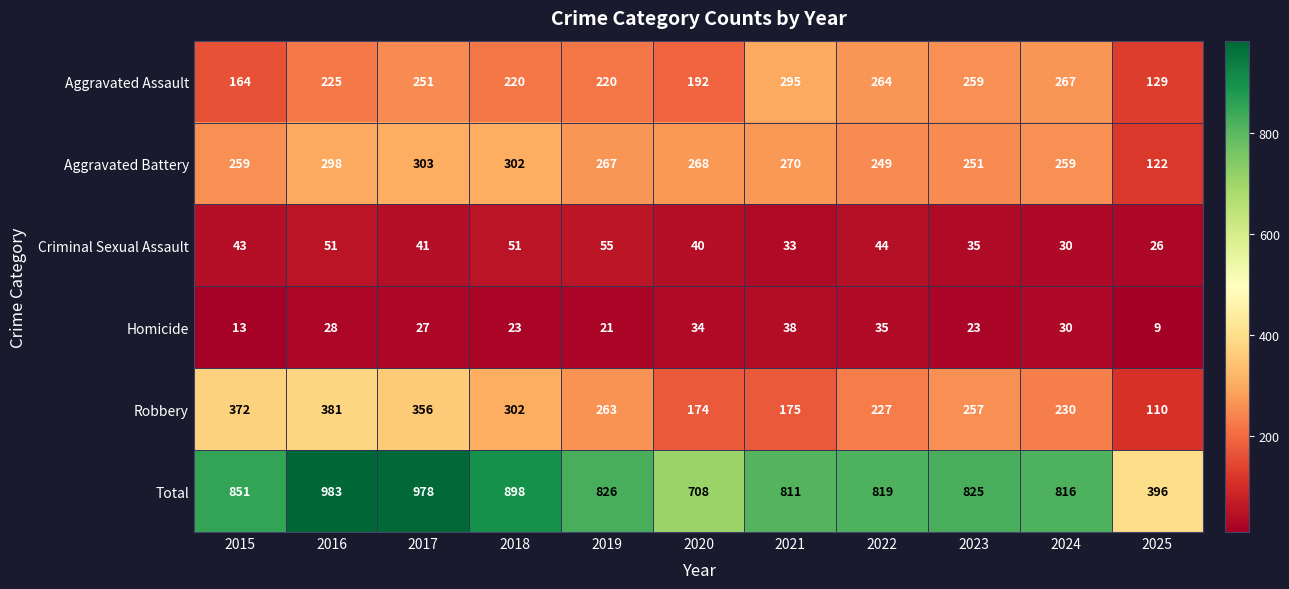

Which category has the highest value across all series?

2016